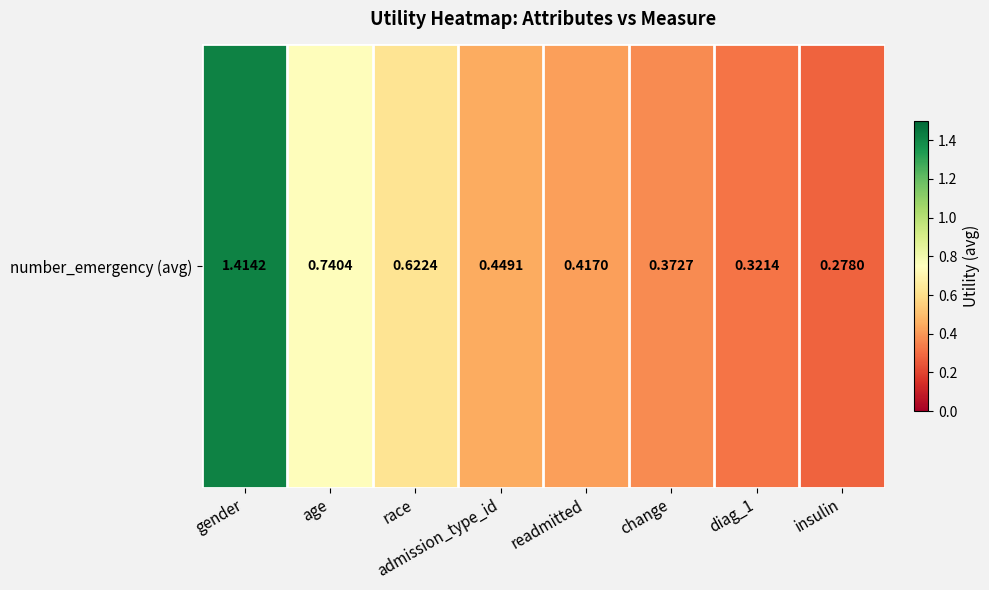

At which category does the chart reach its minimum across all series?

insulin